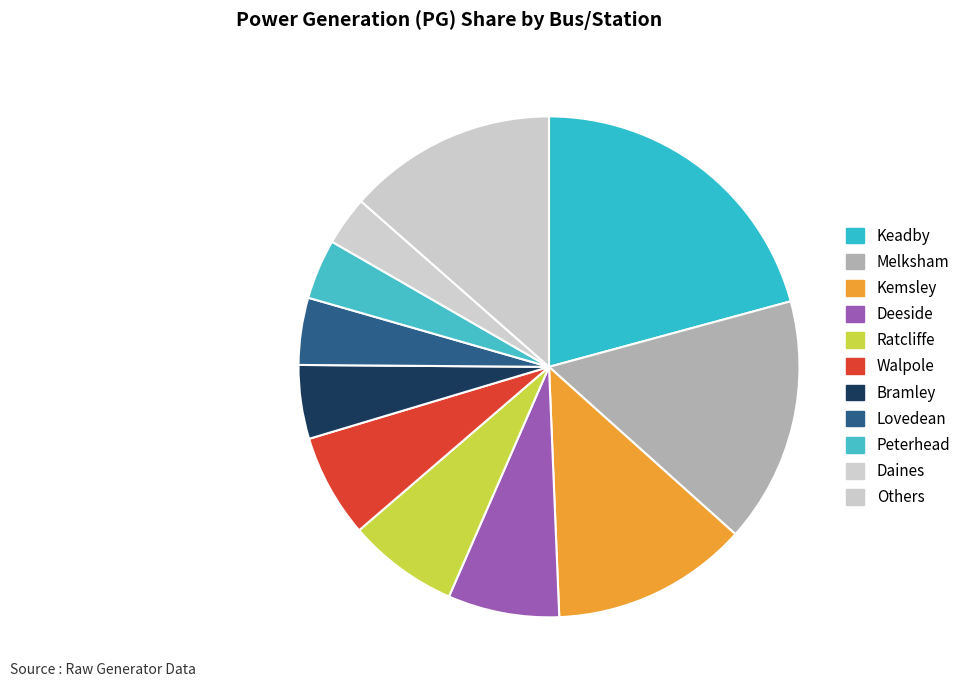

What is the smallest slice in the pie chart?

Daines